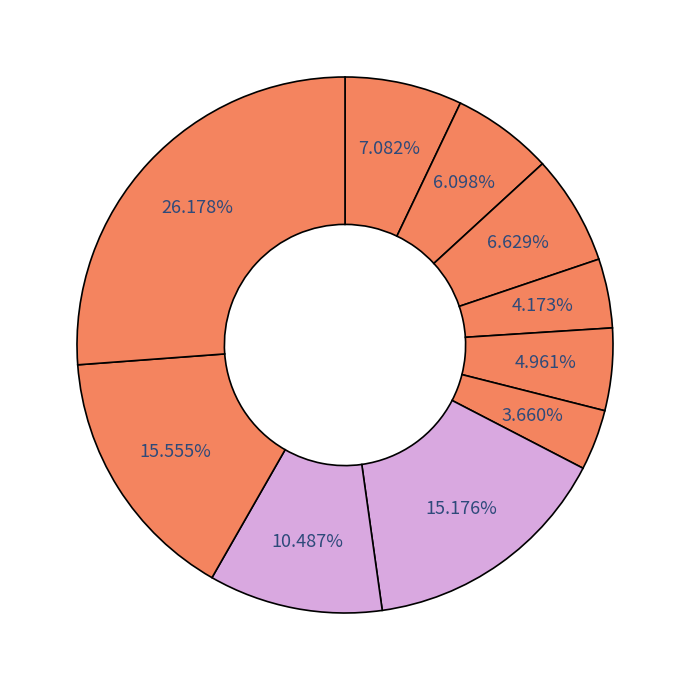

Count the number of slices in the pie.

10